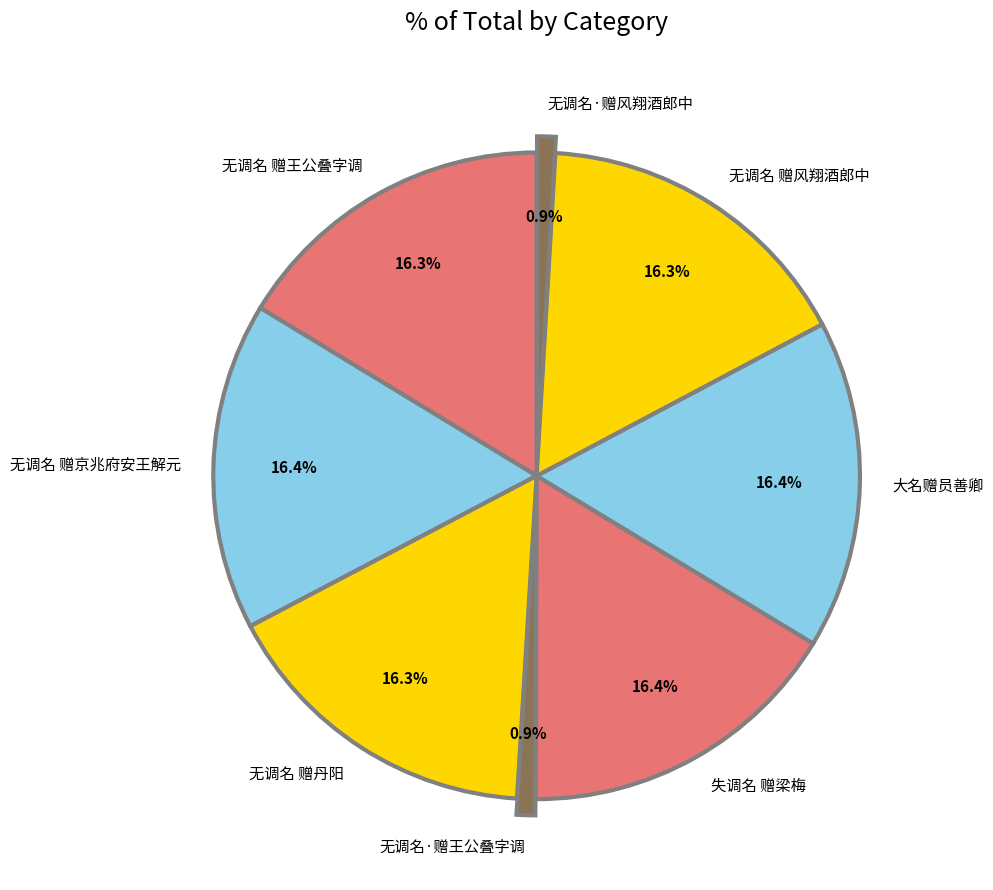

Does 失调名 赠梁梅 account for over 50% of the chart?

No